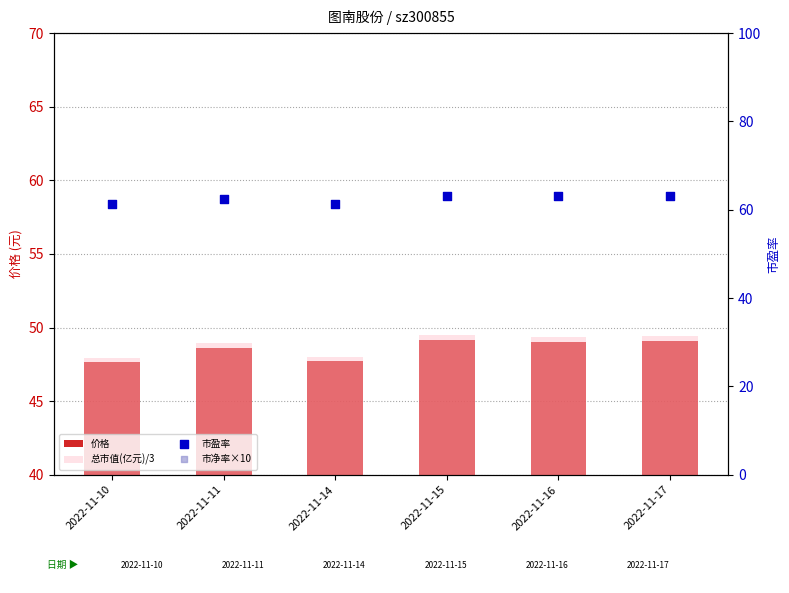

At how many categories does at least one series exceed 101?

6